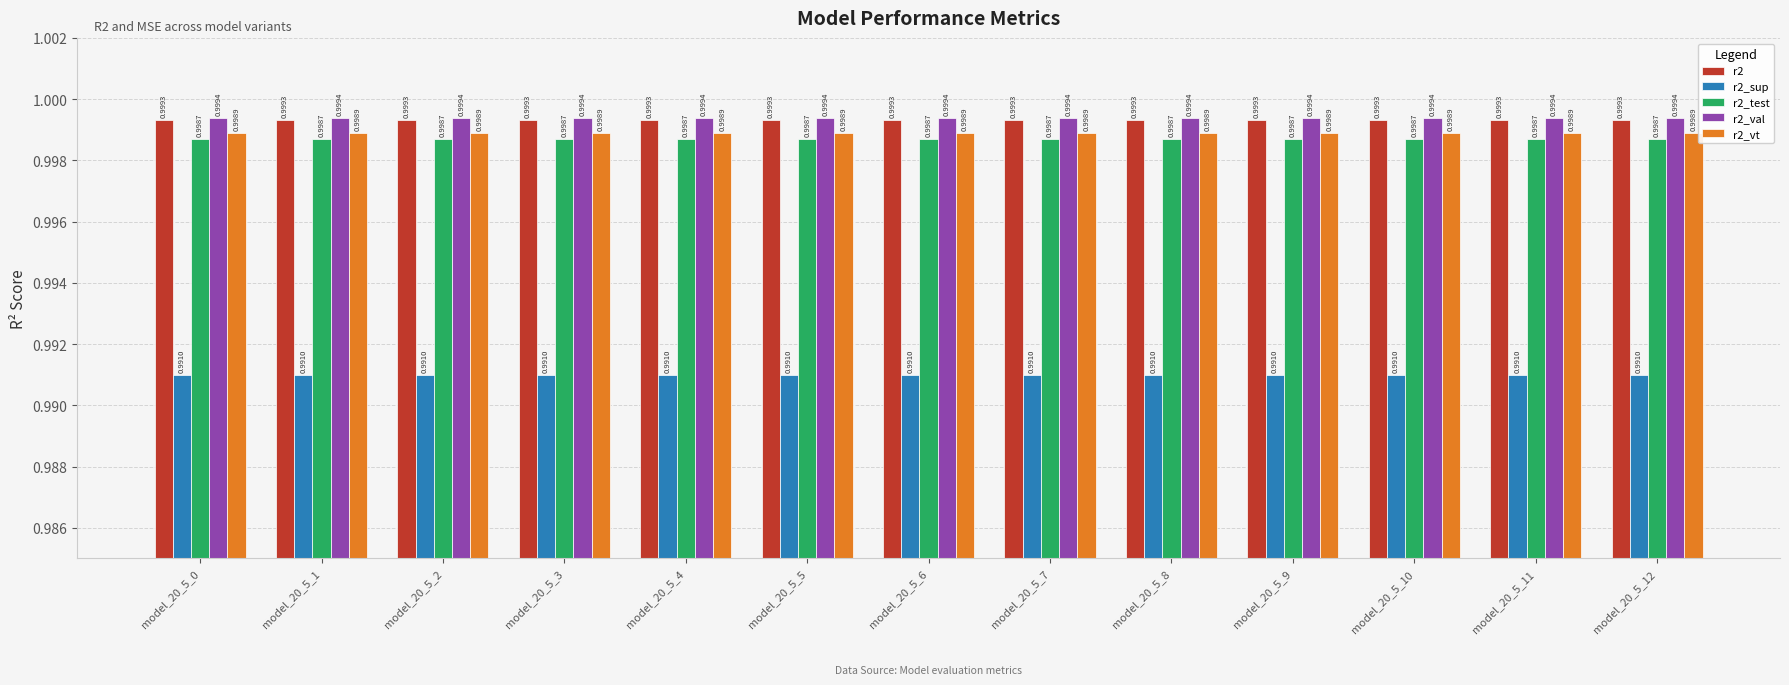

At model_20_5_0, list the series in order from smallest to largest.

r2_sup, r2_test, r2_vt, r2, r2_val